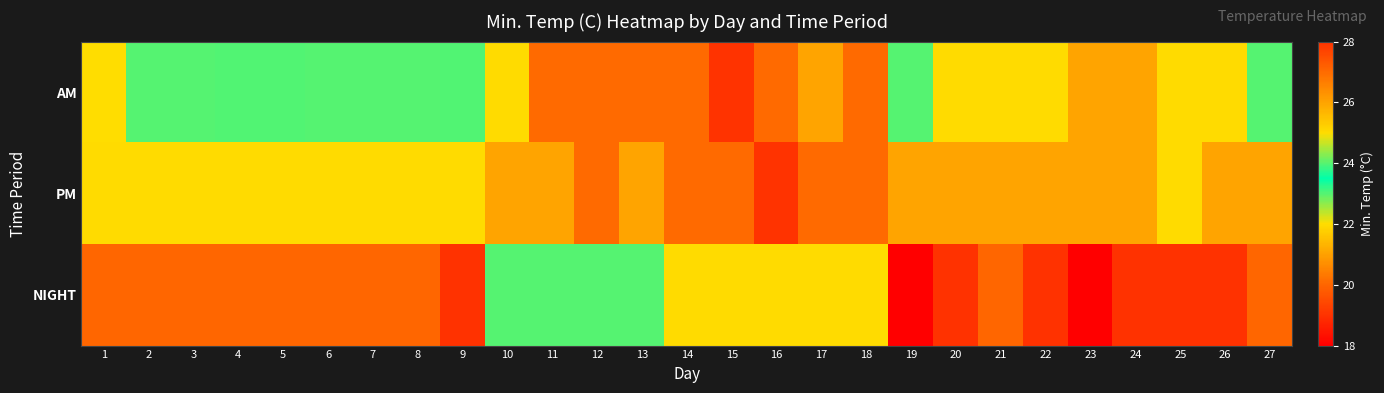

Which label corresponds to the largest value in the chart?

15